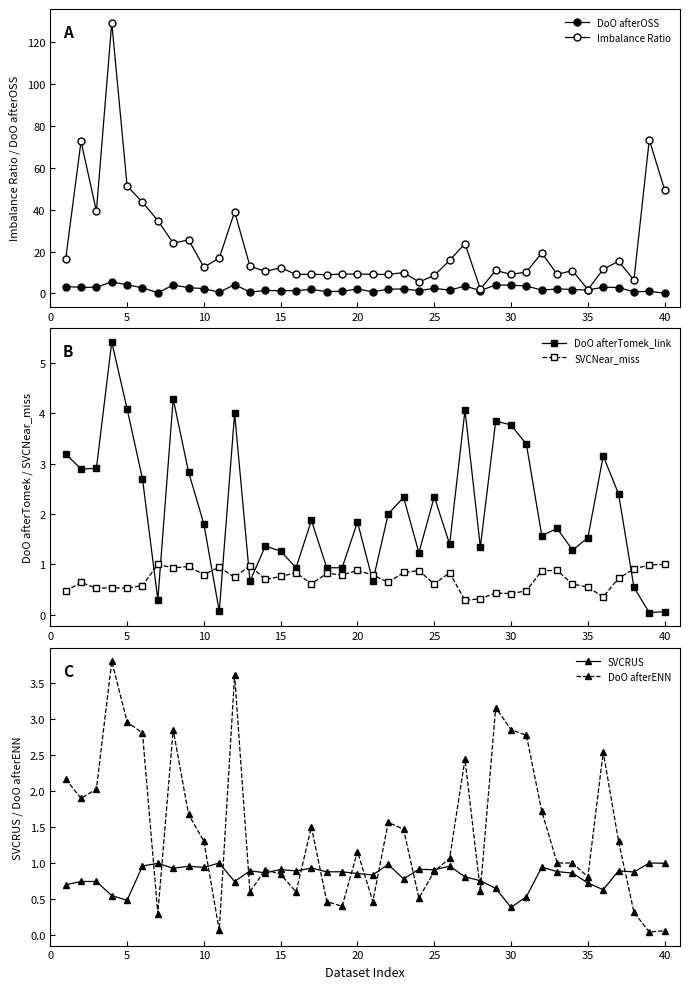

In SVCNear_miss, how many points are lower than both neighbors (excluding endpoints)?

13